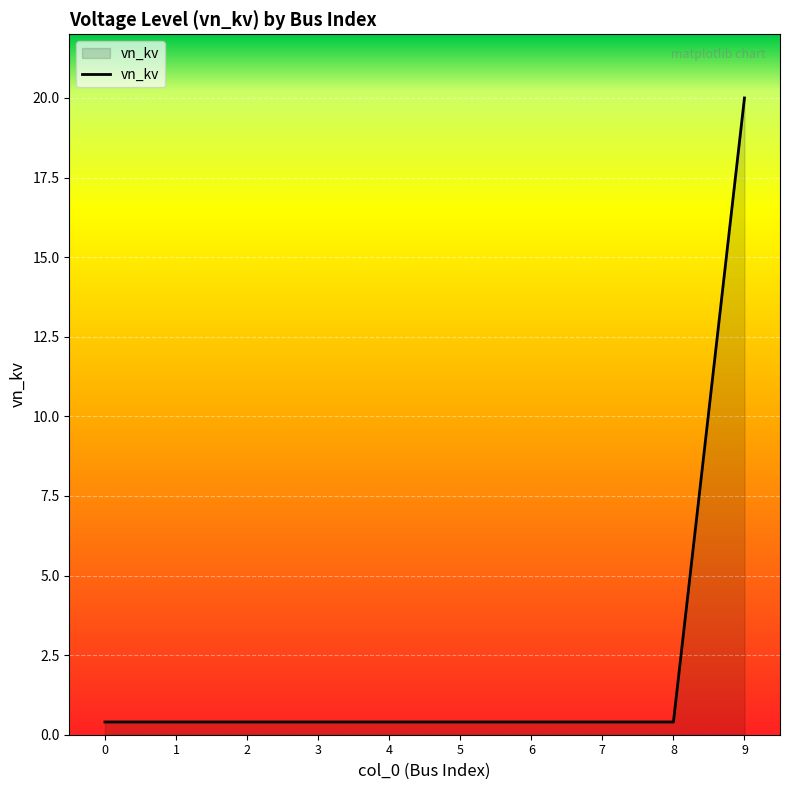

What is the difference between the maximum and minimum values?

19.6